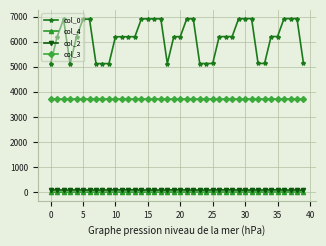

How many lines are shown in the chart?

4